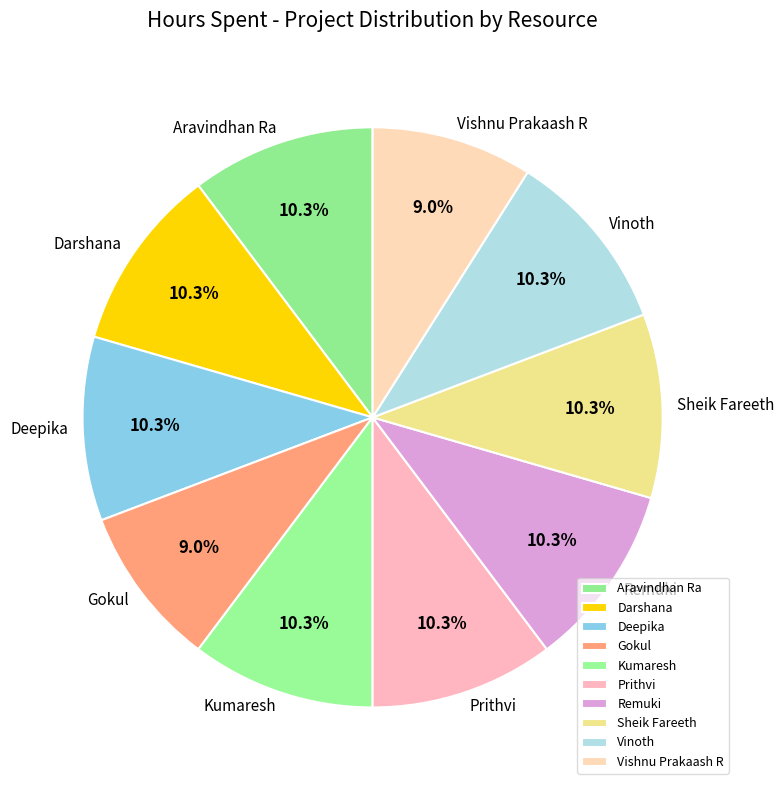

What percentage is NOT represented by Deepika?

89.7%